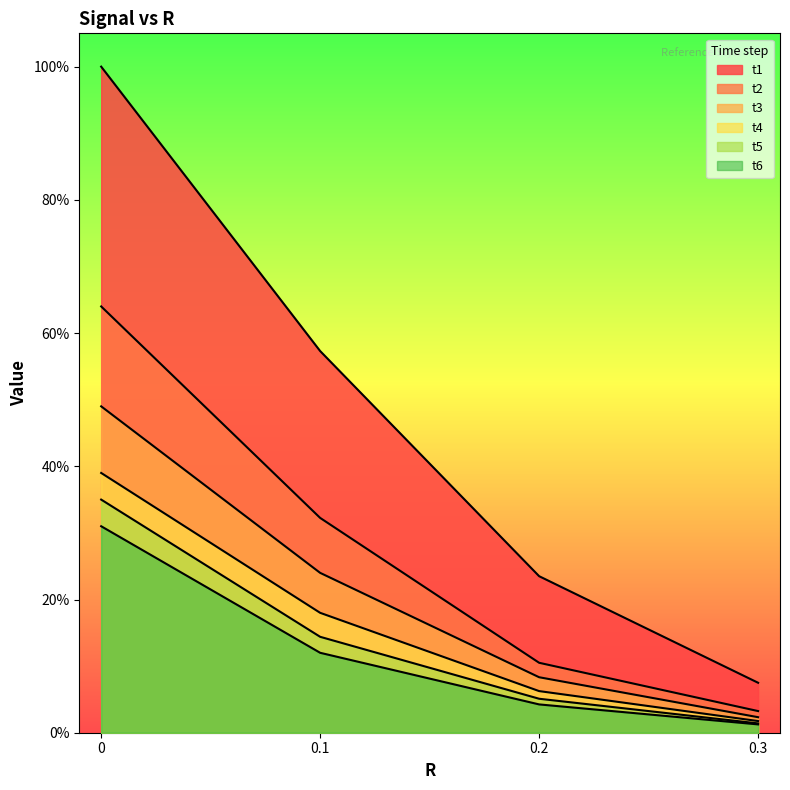

Which series has the widest spread of values?

t1